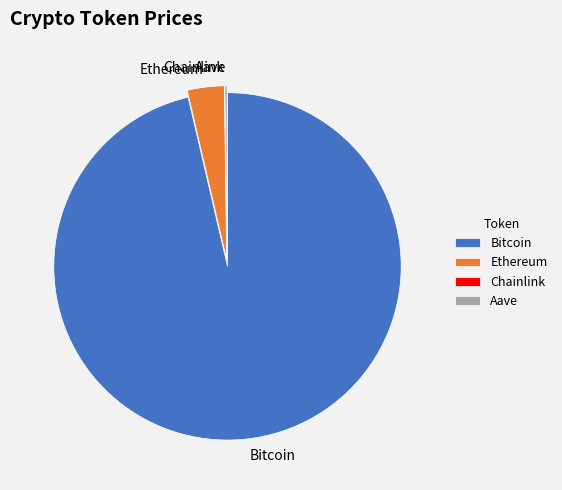

What is the largest slice in the pie chart?

Bitcoin